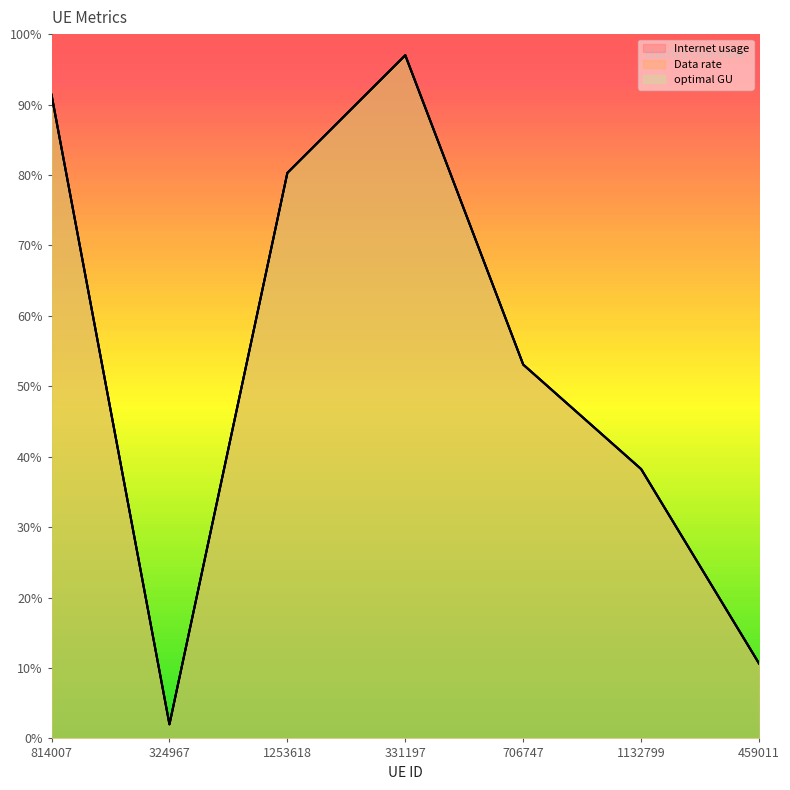

What is the difference between the second highest and second lowest values in the Internet usage series?

80.8